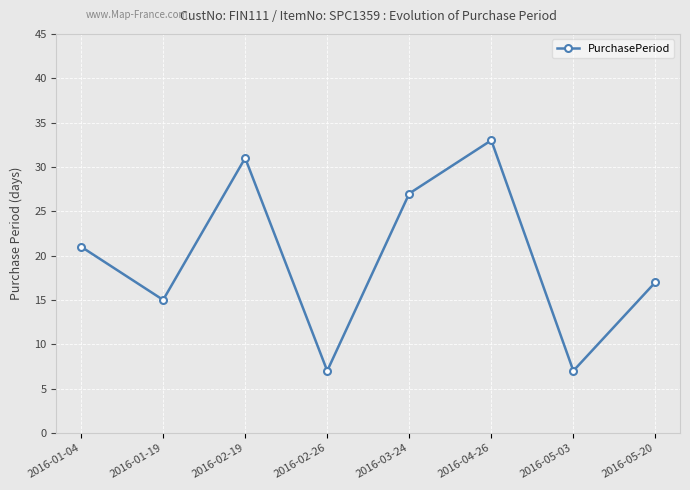

Is it true that the value at 2016-03-24 is 27?

True